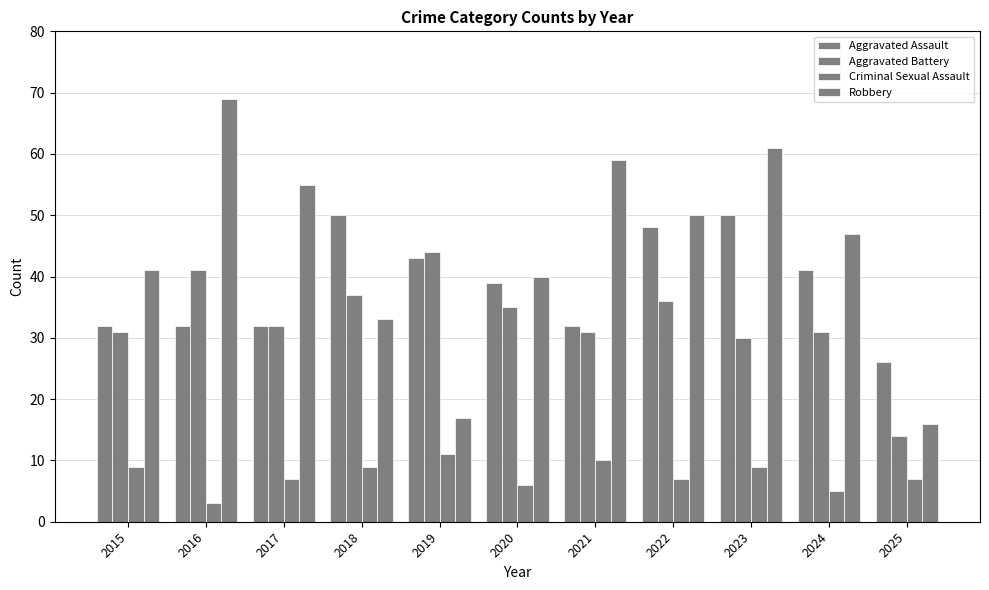

What is the average value of the Robbery series?

44